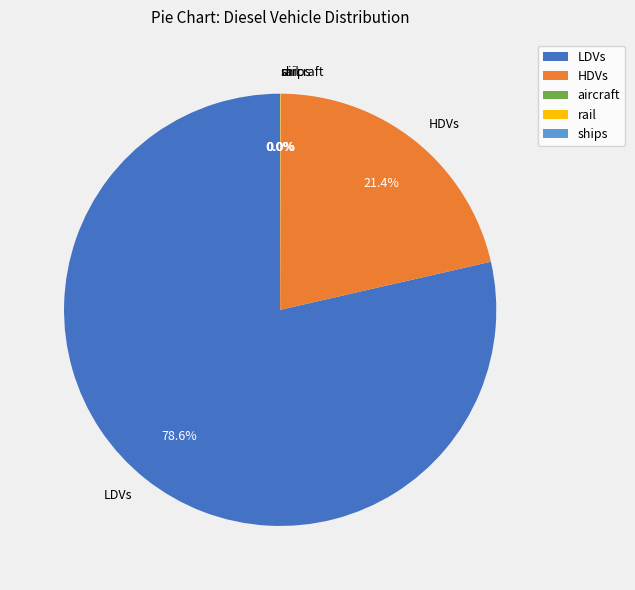

Do HDVs and LDVs together represent more than half of the pie?

Yes